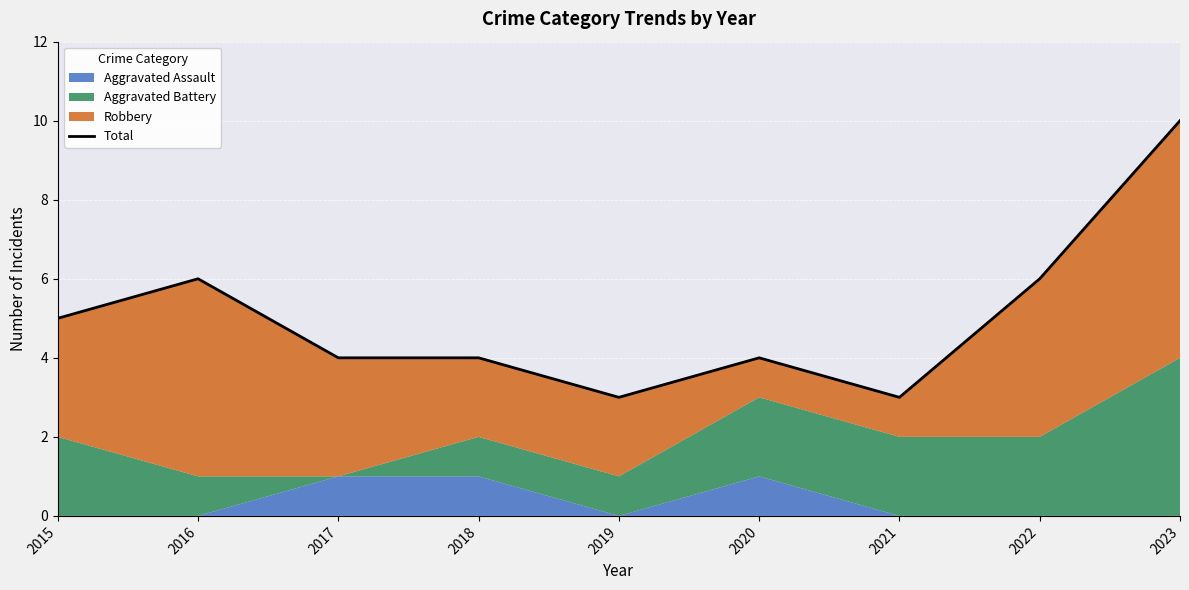

How many interior local peaks (higher than both neighbors) does the data have?

2